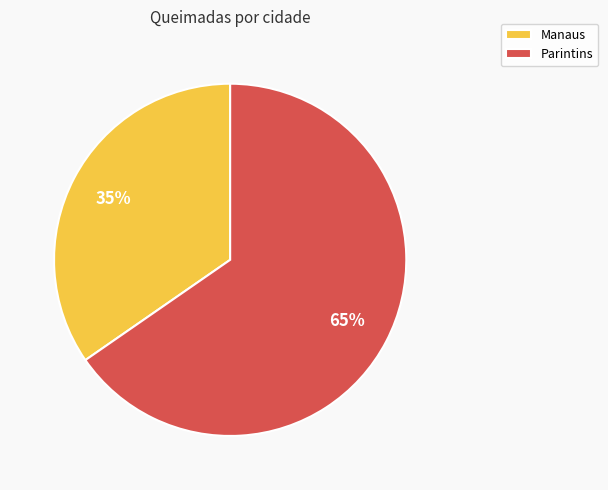

Which slice is the smallest?

Manaus